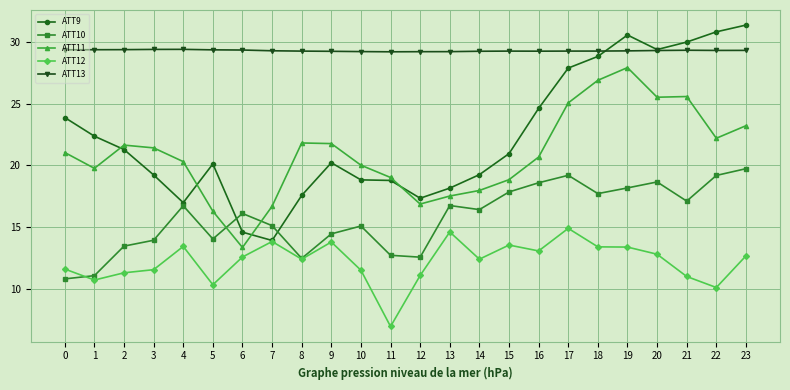

The value of ATT10 at 23 is 12.6. True or false?

False